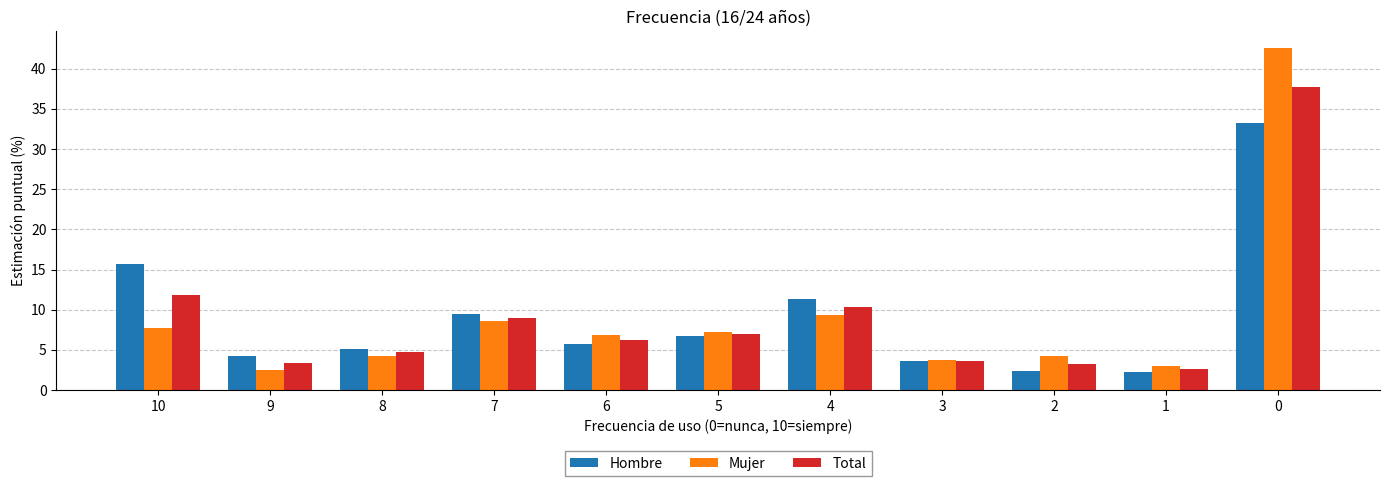

Rank the series by their maximum value, from highest to lowest.

Mujer, Total, Hombre